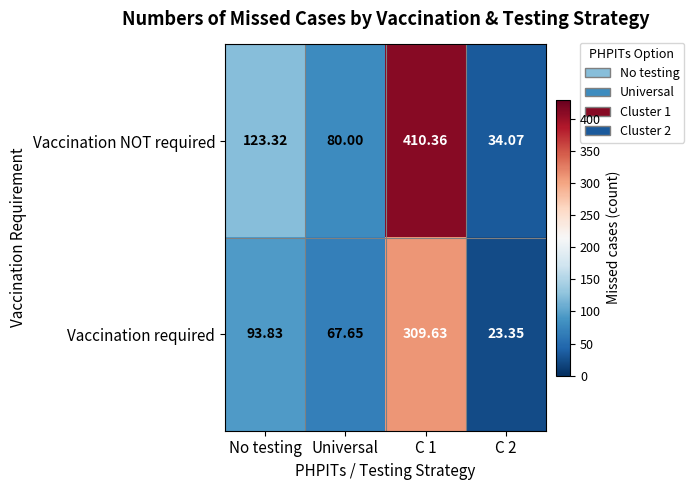

At No testing, list the series in order from smallest to largest.

Vaccination required, Vaccination NOT required